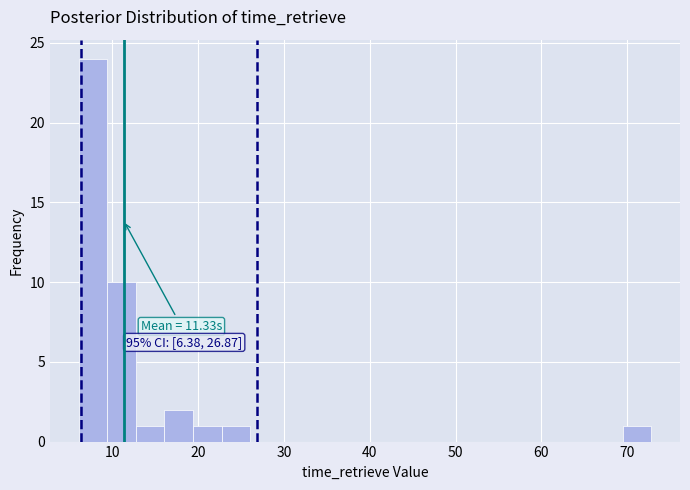

Around what value on the x-axis is the tallest bar? Give the approximate position of its centre, as read against the axis.

8